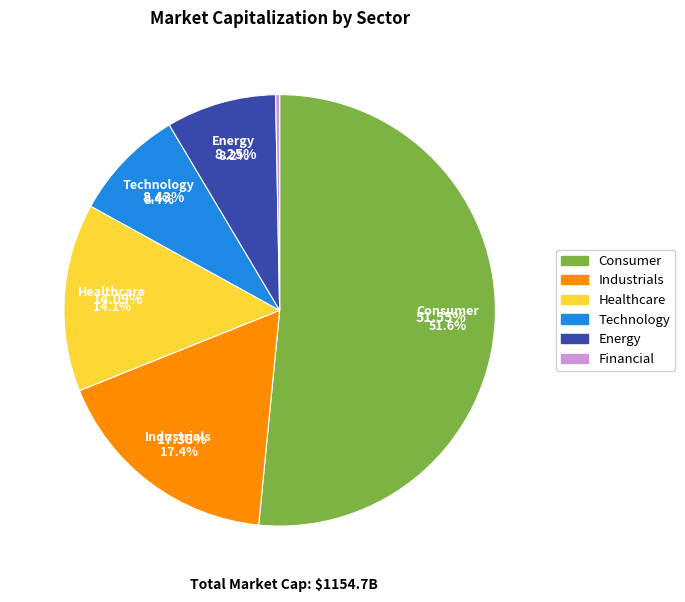

Does Consumer represent more than half of the total?

Yes